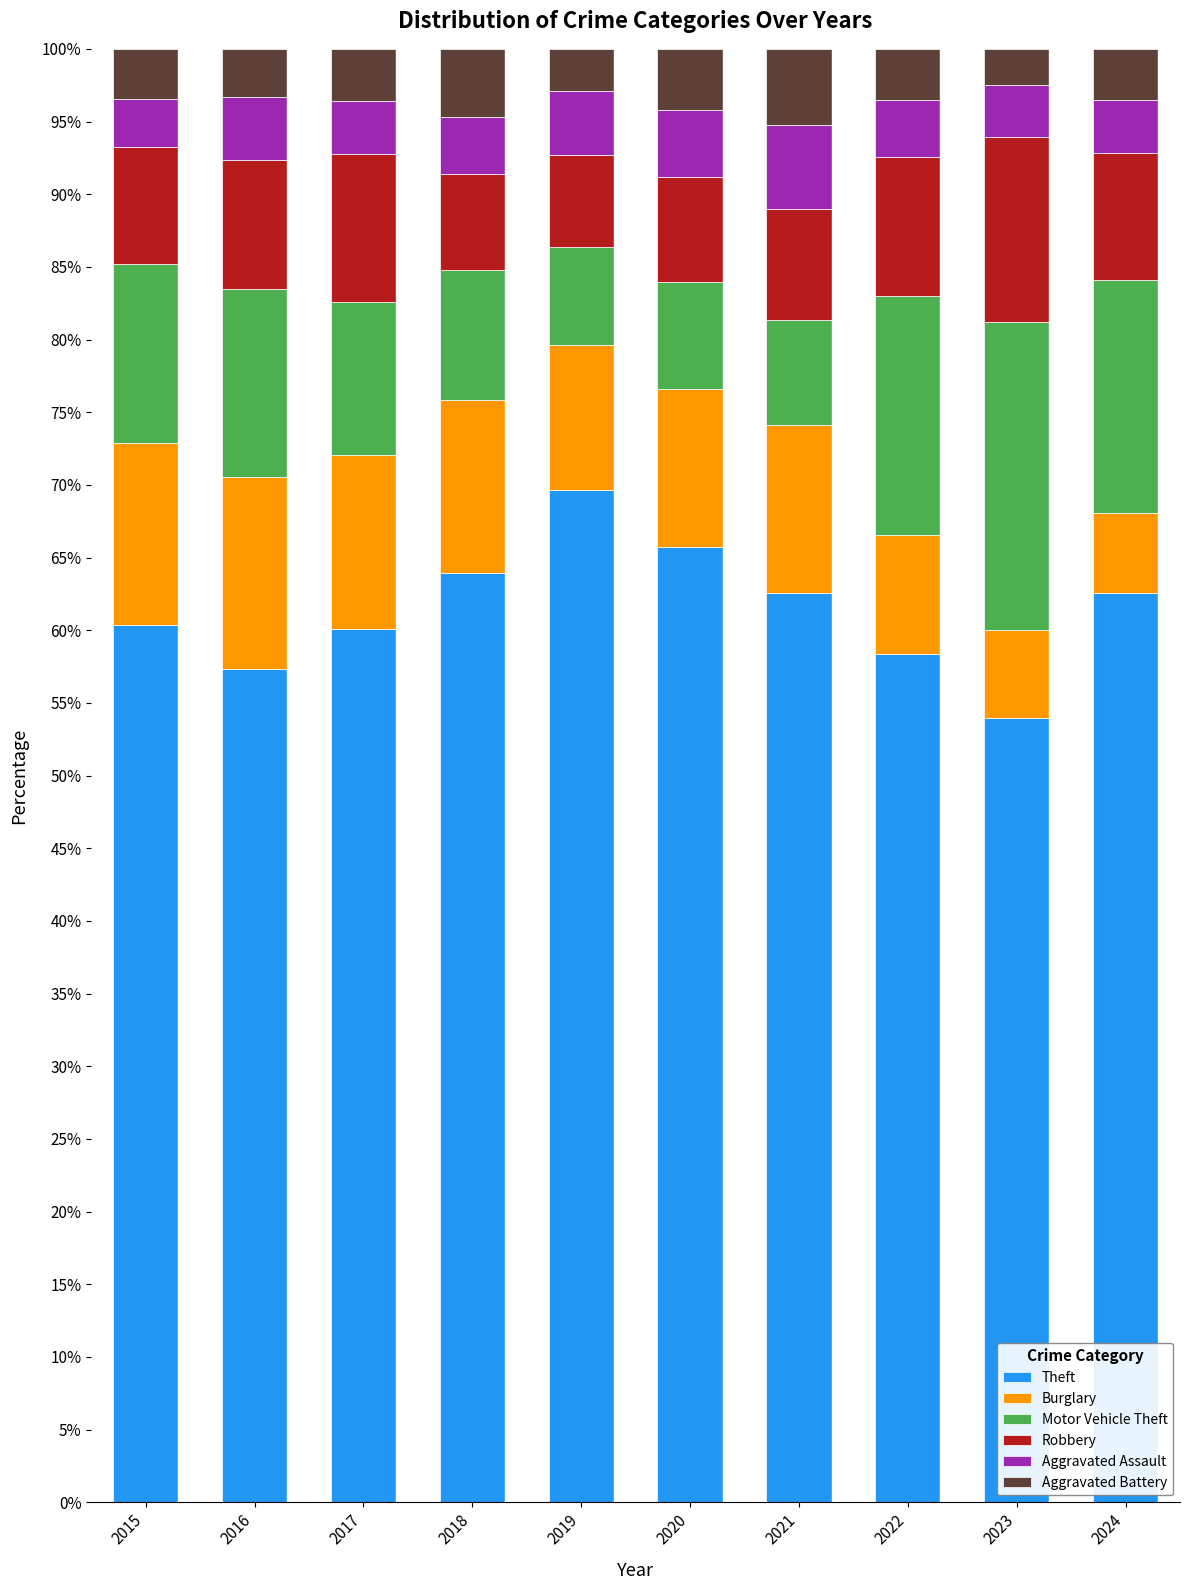

What is the difference between the maximum and minimum values in the Theft series?

15.7